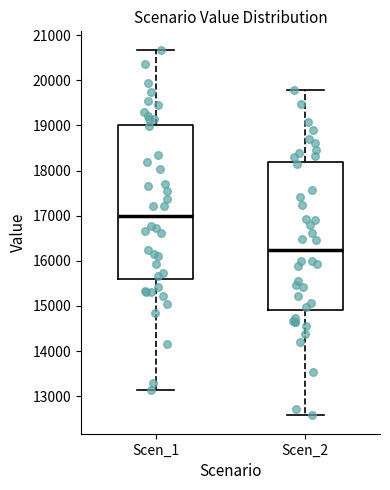

Reading left to right, read every box against the y-axis: the position of its median line, the range the box covers, and the ends of its whiskers. The values are not printed on the chart, so give them approximately, as read against the axis.

Scen_1: median 17000, box 15600 to 19000, whiskers 13100 to 20700
Scen_2: median 16200, box 14900 to 18200, whiskers 12600 to 19800